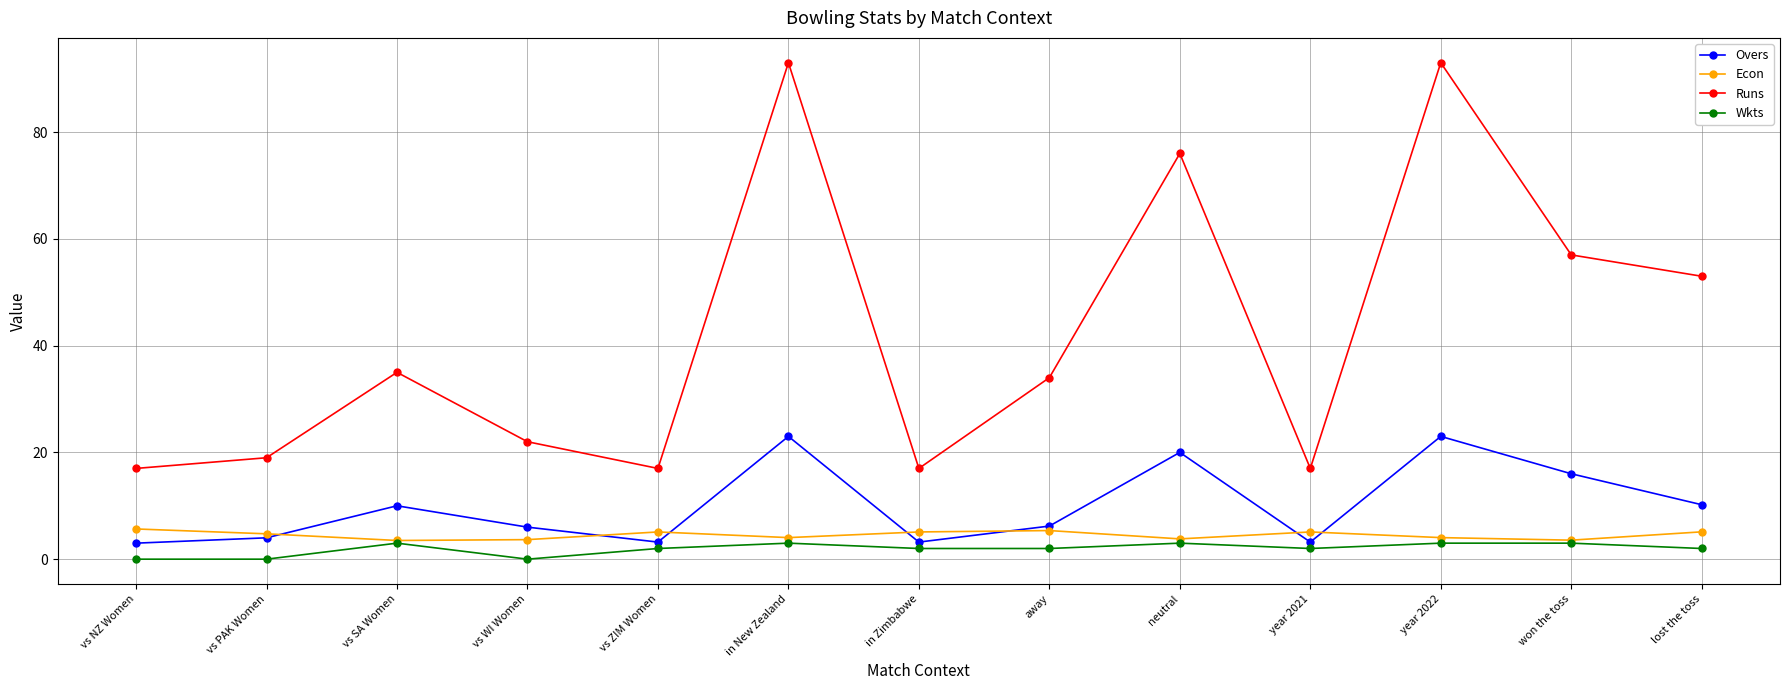

How many lines are shown in the chart?

4